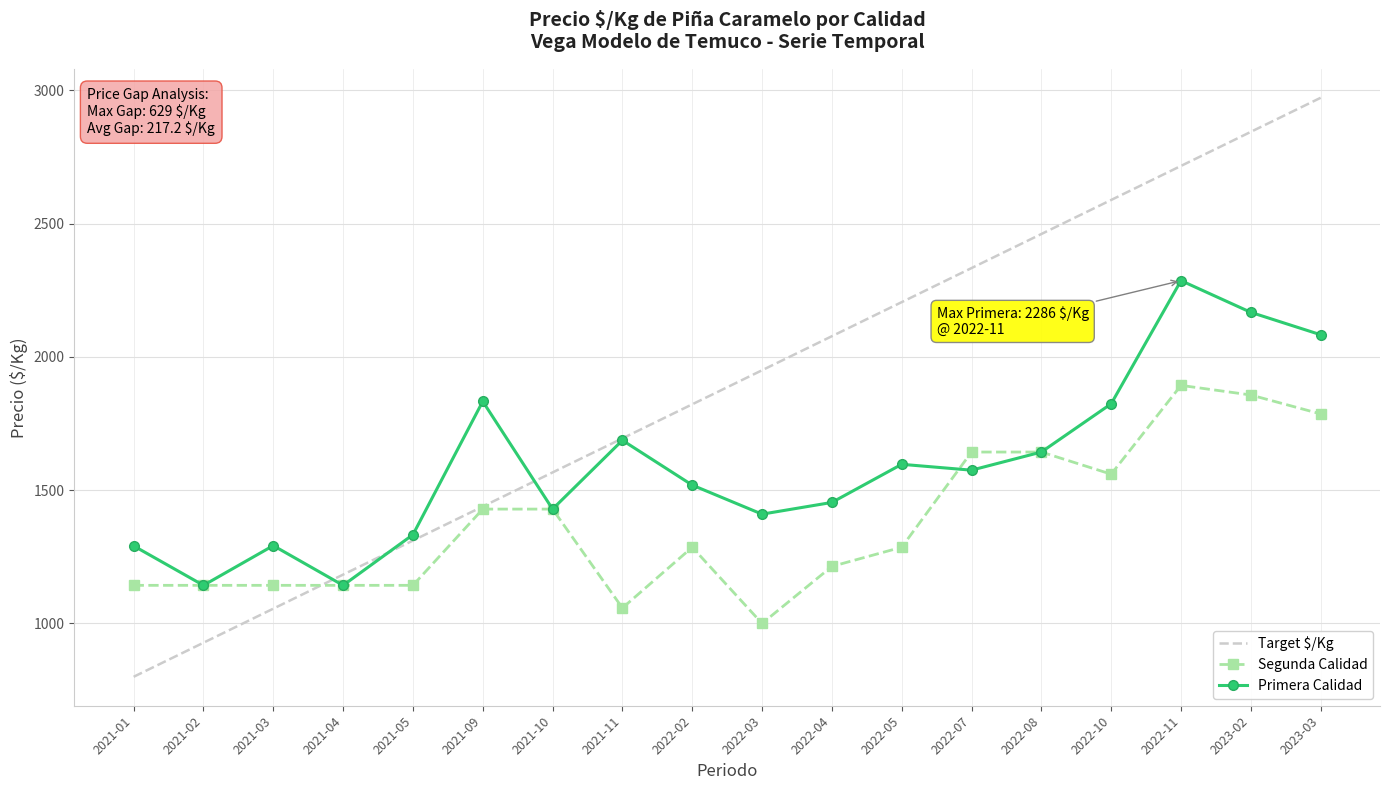

Which series has the largest total across all categories?

Target $/Kg